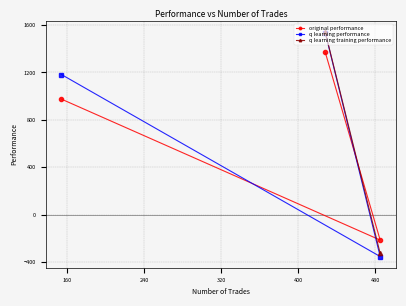

Where does the original performance series first go above 974?

428